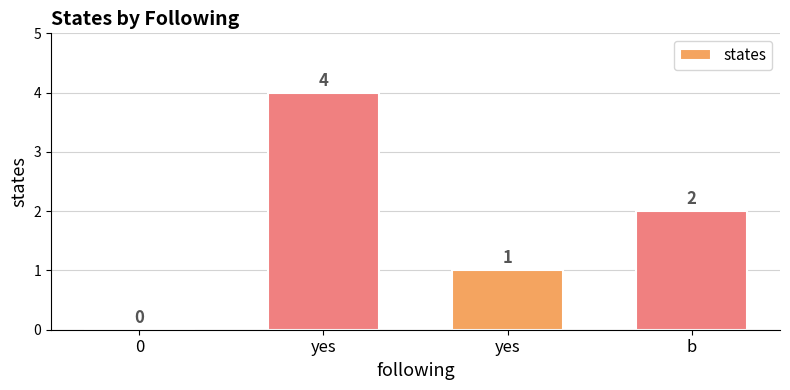

Where is the data nearest to the value 2?

b